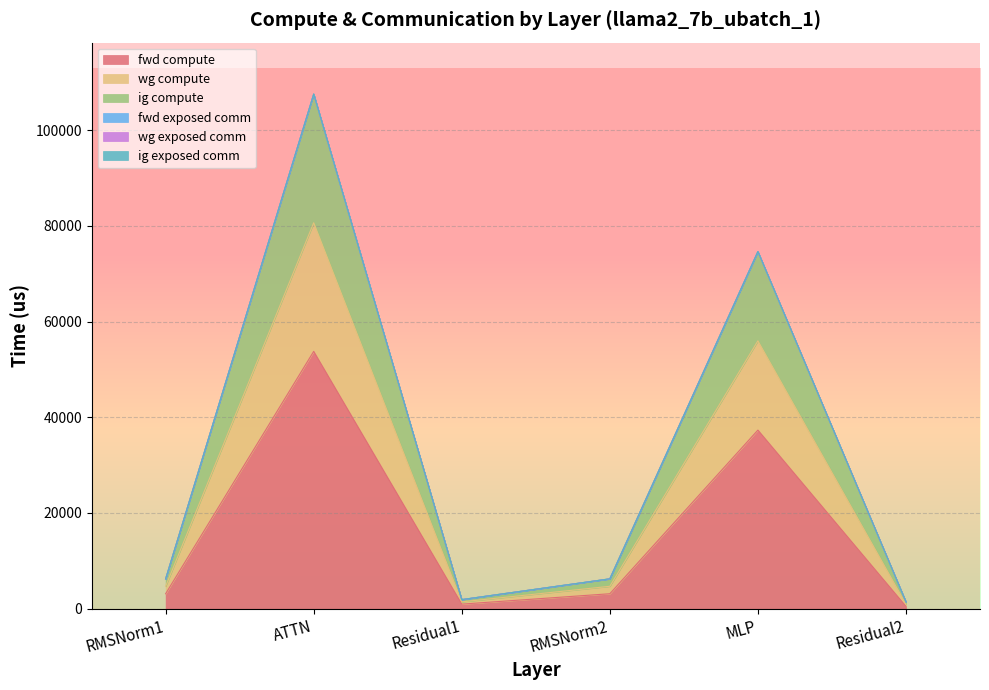

What is the approximate value of fwd compute at Residual2?

471.1